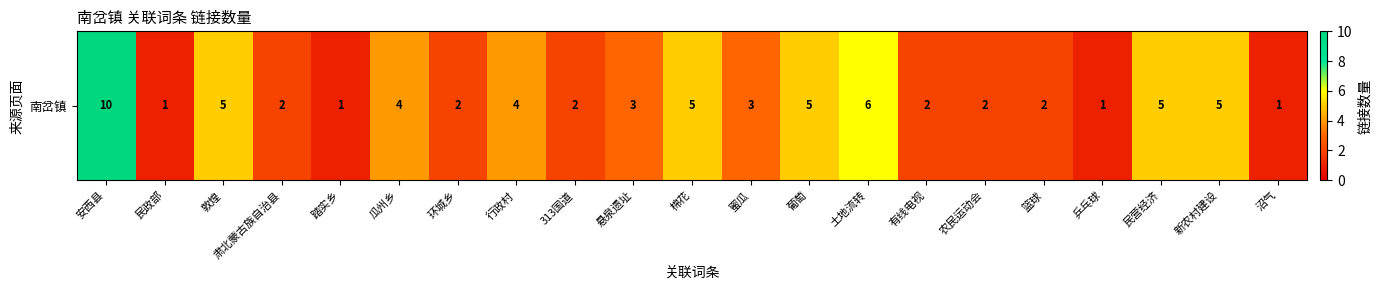

What is the difference between the maximum and second lowest values?

9